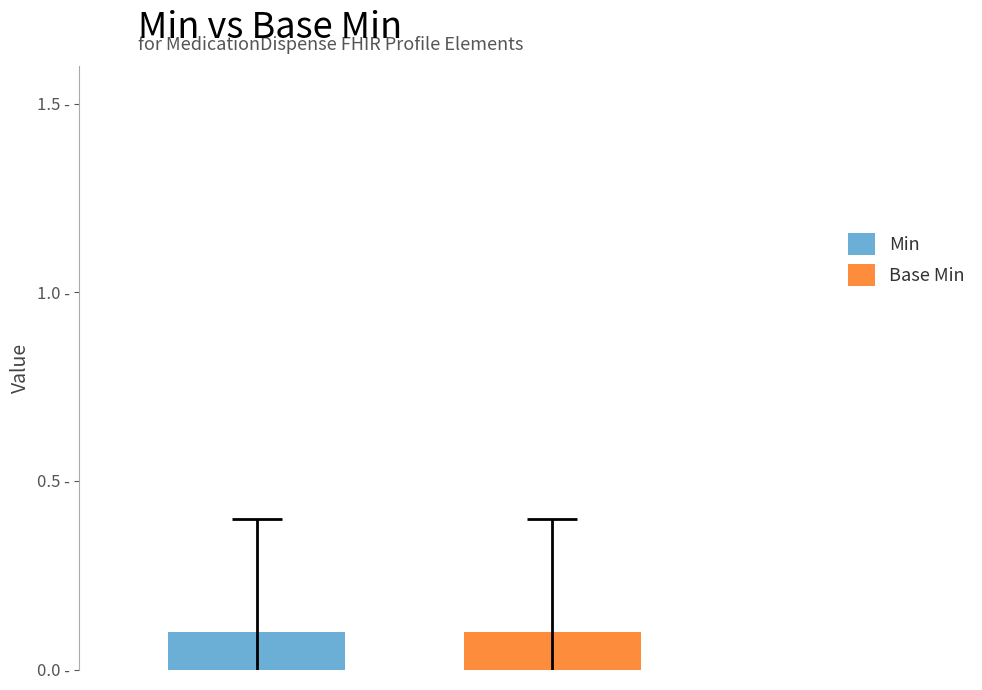

Is it true that Min equals 0 at MedicationDispense.meta?

True